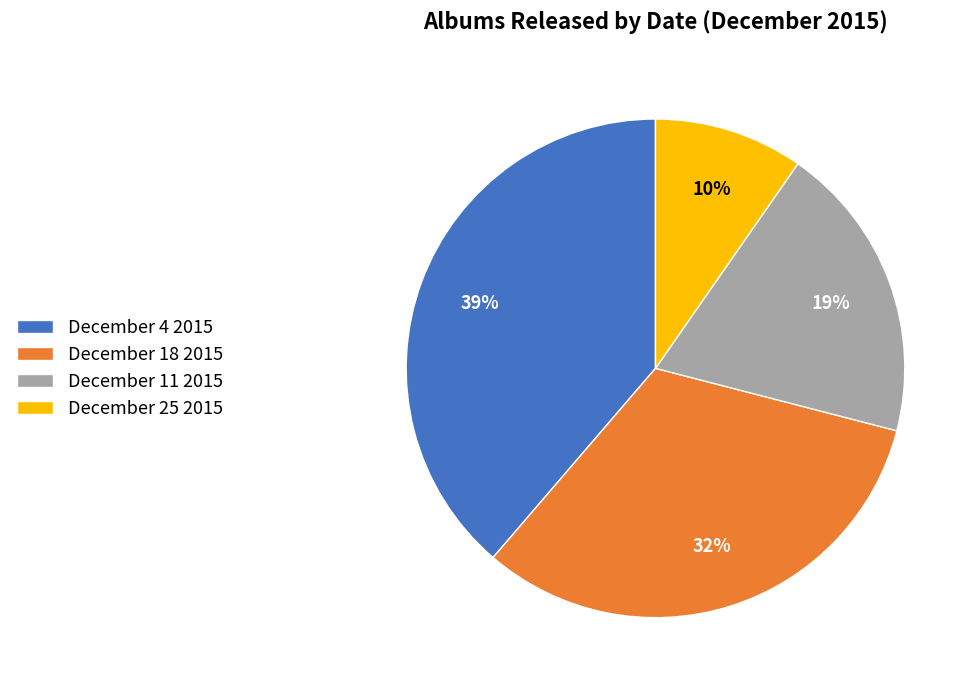

What percentage is the December 11 2015 slice, to the nearest percent?

19%